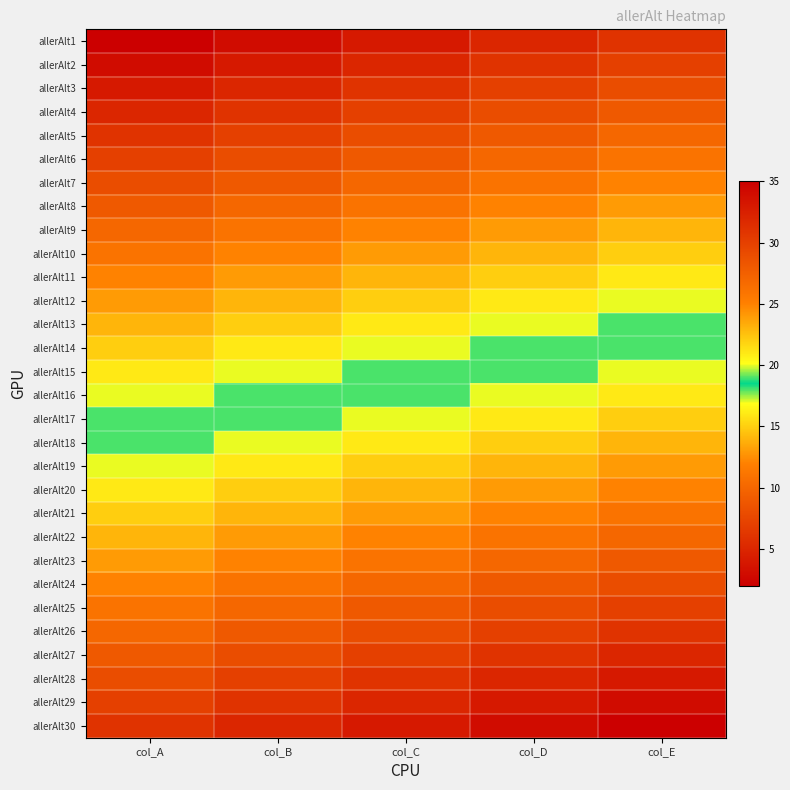

Reading left to right, list all the values displayed in this chart.

allerAlt1: col_A=2	col_B=3	col_C=4	col_D=5	col_E=6
allerAlt2: col_A=3	col_B=4	col_C=5	col_D=6	col_E=7
allerAlt3: col_A=4	col_B=5	col_C=6	col_D=7	col_E=8
allerAlt4: col_A=5	col_B=6	col_C=7	col_D=8	col_E=9
allerAlt5: col_A=6	col_B=7	col_C=8	col_D=9	col_E=10
allerAlt6: col_A=7	col_B=8	col_C=9	col_D=10	col_E=11
allerAlt7: col_A=8	col_B=9	col_C=10	col_D=11	col_E=12
allerAlt8: col_A=9	col_B=10	col_C=11	col_D=12	col_E=13
allerAlt9: col_A=10	col_B=11	col_C=12	col_D=13	col_E=14
allerAlt10: col_A=11	col_B=12	col_C=13	col_D=14	col_E=15
allerAlt11: col_A=12	col_B=13	col_C=14	col_D=15	col_E=16
allerAlt12: col_A=13	col_B=14	col_C=15	col_D=16	col_E=17
allerAlt13: col_A=14	col_B=15	col_C=16	col_D=17	col_E=18
allerAlt14: col_A=15	col_B=16	col_C=17	col_D=18	col_E=19
allerAlt15: col_A=16	col_B=17	col_C=18	col_D=19	col_E=20
allerAlt16: col_A=17	col_B=18	col_C=19	col_D=20	col_E=21
allerAlt17: col_A=18	col_B=19	col_C=20	col_D=21	col_E=22
allerAlt18: col_A=19	col_B=20	col_C=21	col_D=22	col_E=23
allerAlt19: col_A=20	col_B=21	col_C=22	col_D=23	col_E=24
allerAlt20: col_A=21	col_B=22	col_C=23	col_D=24	col_E=25
allerAlt21: col_A=22	col_B=23	col_C=24	col_D=25	col_E=26
allerAlt22: col_A=23	col_B=24	col_C=25	col_D=26	col_E=27
allerAlt23: col_A=24	col_B=25	col_C=26	col_D=27	col_E=28
allerAlt24: col_A=25	col_B=26	col_C=27	col_D=28	col_E=29
allerAlt25: col_A=26	col_B=27	col_C=28	col_D=29	col_E=30
allerAlt26: col_A=27	col_B=28	col_C=29	col_D=30	col_E=31
allerAlt27: col_A=28	col_B=29	col_C=30	col_D=31	col_E=32
allerAlt28: col_A=29	col_B=30	col_C=31	col_D=32	col_E=33
allerAlt29: col_A=30	col_B=31	col_C=32	col_D=33	col_E=34
allerAlt30: col_A=31	col_B=32	col_C=33	col_D=34	col_E=35